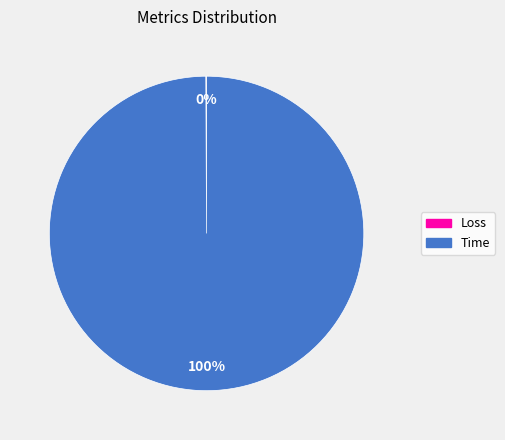

To the nearest percent, what is the difference between the largest and smallest slice percentages?

100%